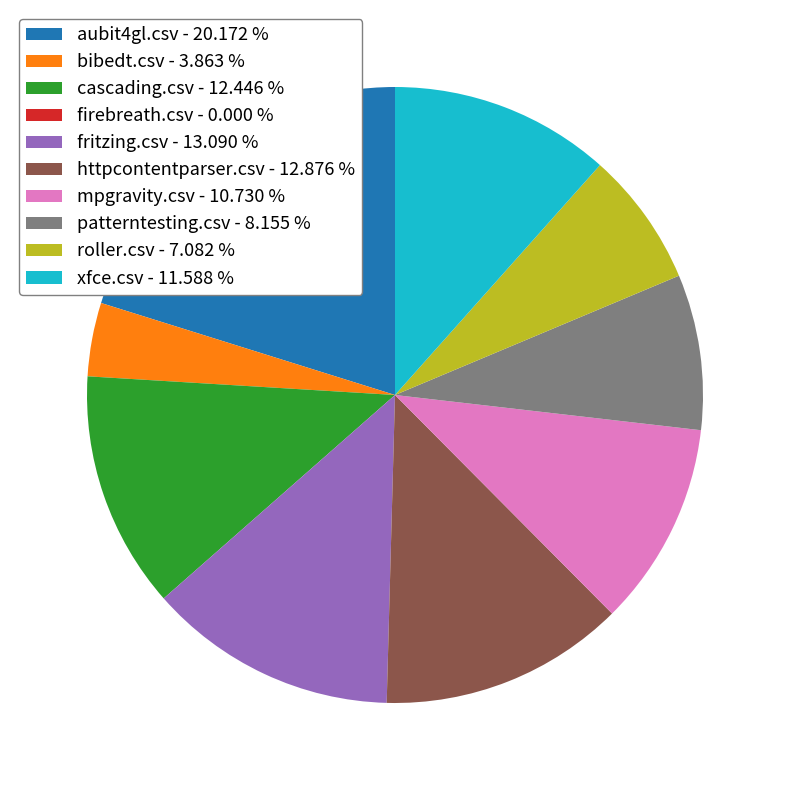

Which has a higher value, xfce.csv - 11.588 % or mpgravity.csv - 10.730 %?

xfce.csv - 11.588 %